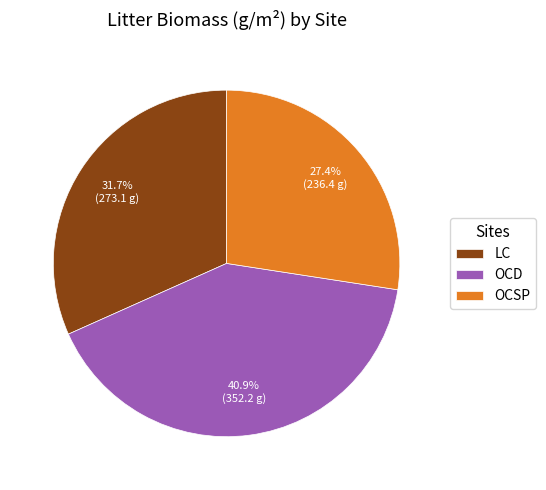

Approximately how many times larger is the value at OCSP compared to LC?

0.9